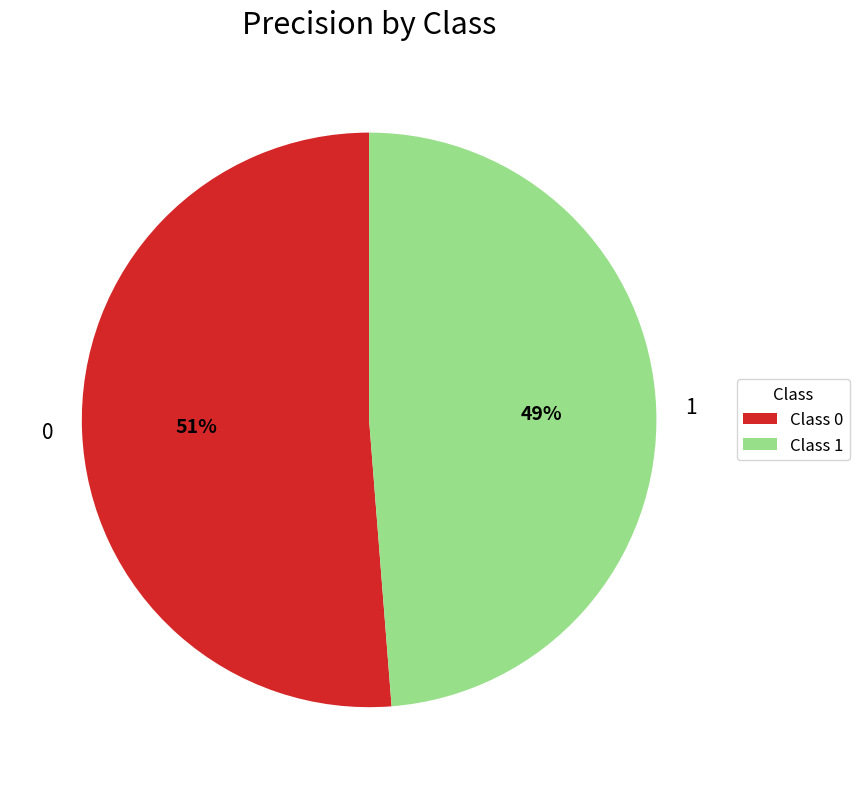

Is the sum of 0 and 1 greater than half?

Yes